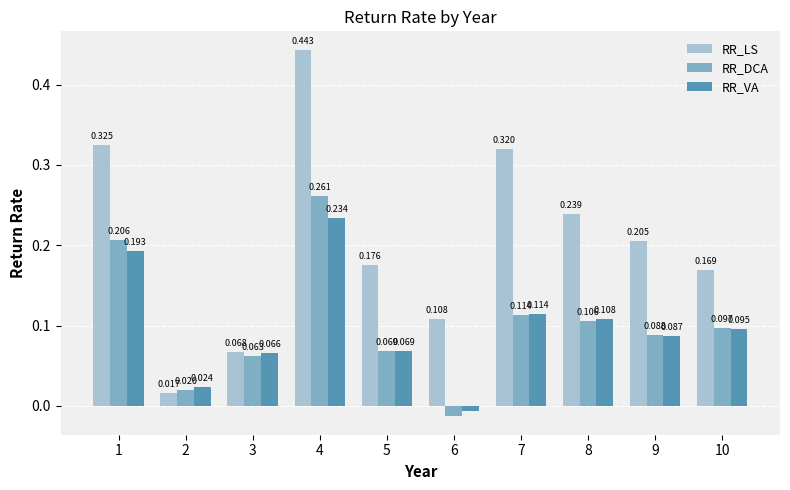

Which series has the largest range (max minus min)?

RR_LS